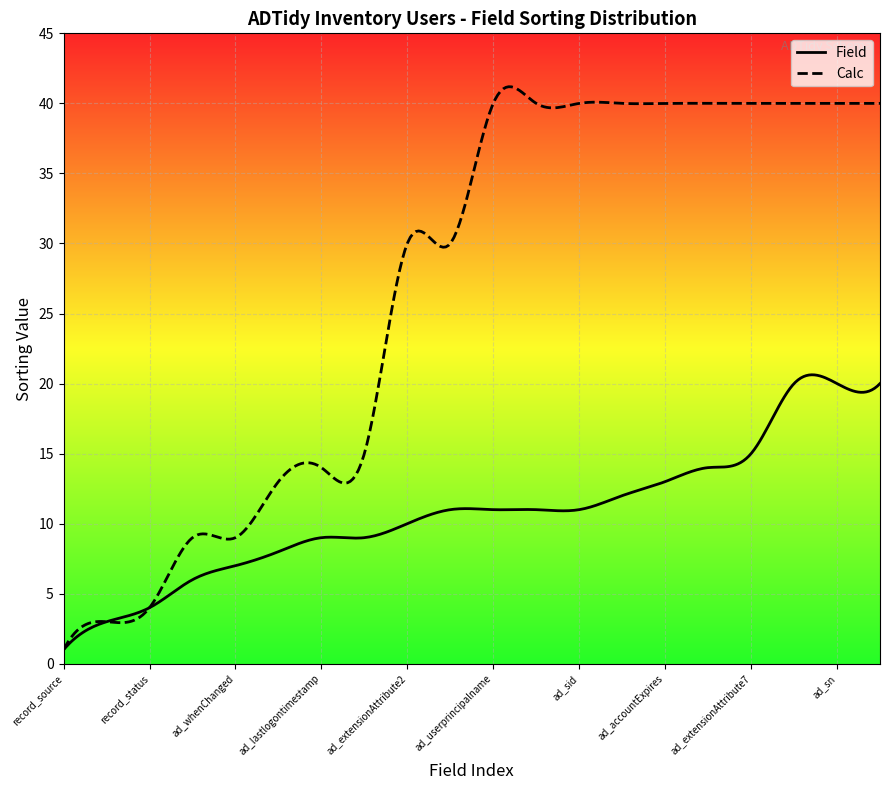

Reading right to left, list all the values displayed in this chart.

Field: ad_initials=20	ad_sn=20	ad_givenName=20	ad_extensionAttribute7=15	ad_extensionAttribute4=14	ad_accountExpires=13	ad_userAccountControl=12	ad_sid=11	ad_objectguid=11	ad_userprincipalname=11	ad_samaccountname=11	ad_extensionAttribute2=10	ad_pwdLastSet=9	ad_lastlogontimestamp=9	ad_distinguishedname=8	ad_whenChanged=7	ad_whenCreated=6	record_status=4	record_lastupdate=3	record_source=1
Calc: ad_initials=40	ad_sn=40	ad_givenName=40	ad_extensionAttribute7=40	ad_extensionAttribute4=40	ad_accountExpires=40	ad_userAccountControl=40	ad_sid=40	ad_objectguid=40	ad_userprincipalname=40	ad_samaccountname=30	ad_extensionAttribute2=30	ad_pwdLastSet=15	ad_lastlogontimestamp=14	ad_distinguishedname=13	ad_whenChanged=9	ad_whenCreated=9	record_status=4	record_lastupdate=3	record_source=1